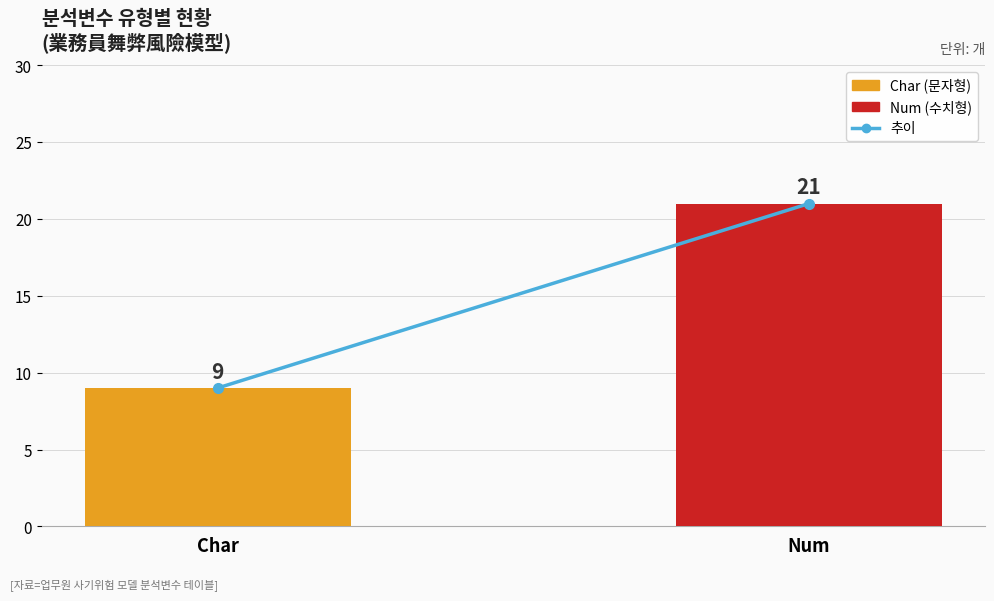

Which label corresponds to the largest value in the chart?

Num